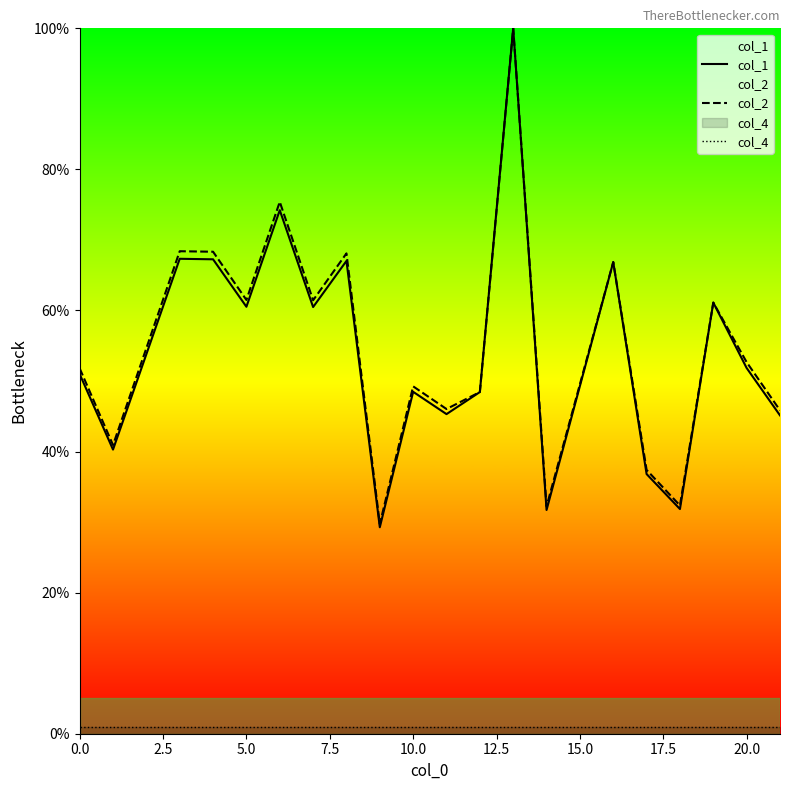

Does the chart have visible grid lines?

No